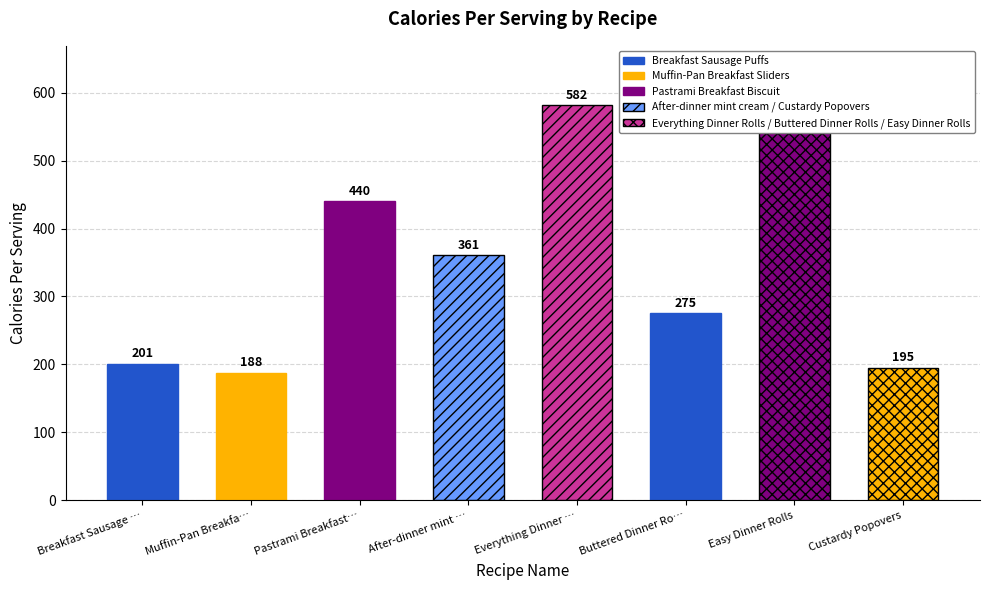

What position from the right is Buttered Dinner Rolls?

3